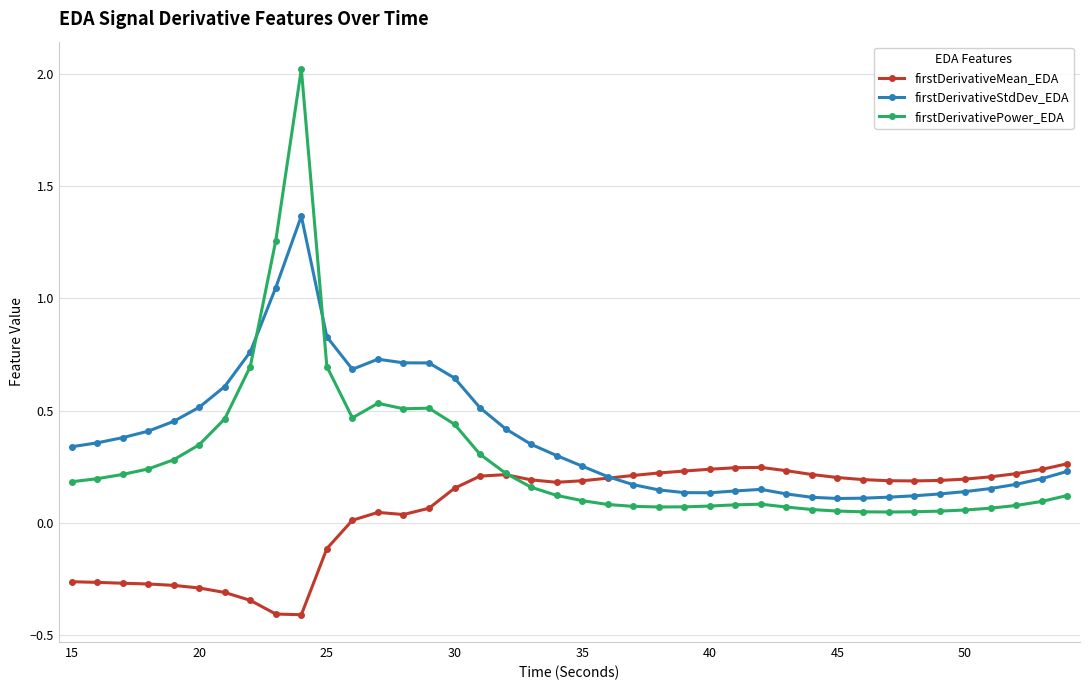

List the series in order of their overall mean, lowest first.

firstDerivativeMean_EDA, firstDerivativePower_EDA, firstDerivativeStdDev_EDA